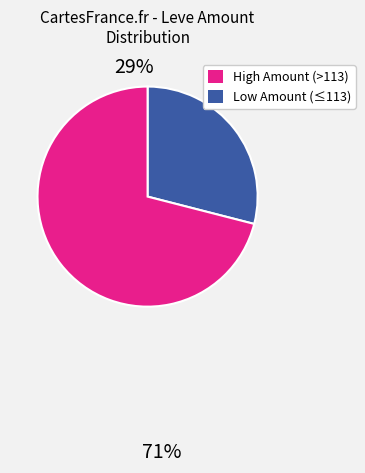

Is there a majority slice in this chart?

Yes